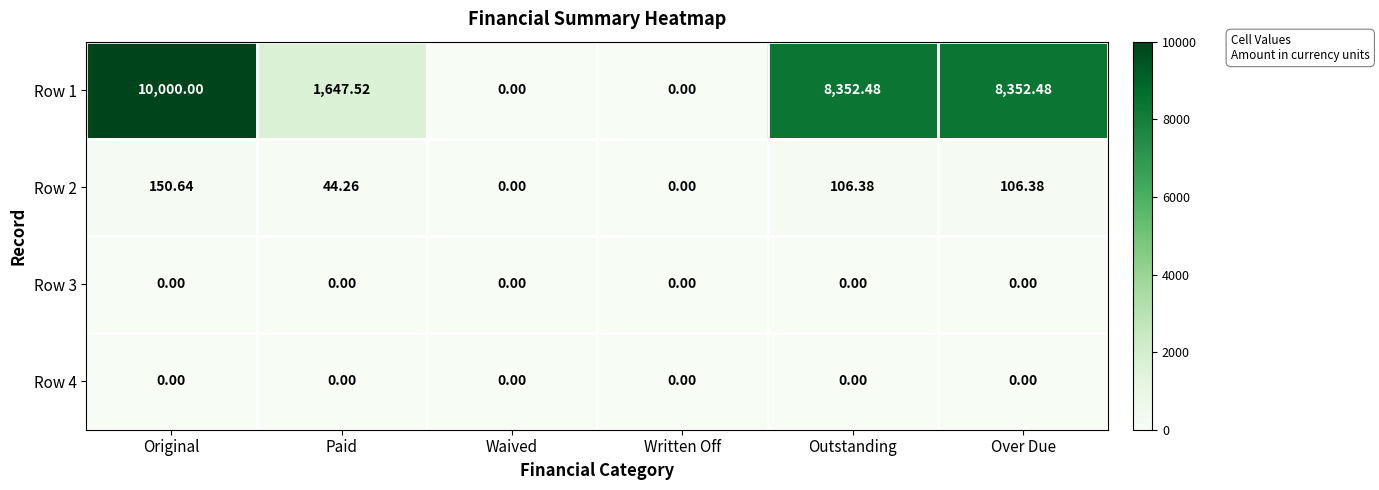

Where does the Row 2 series first go above 106?

Original